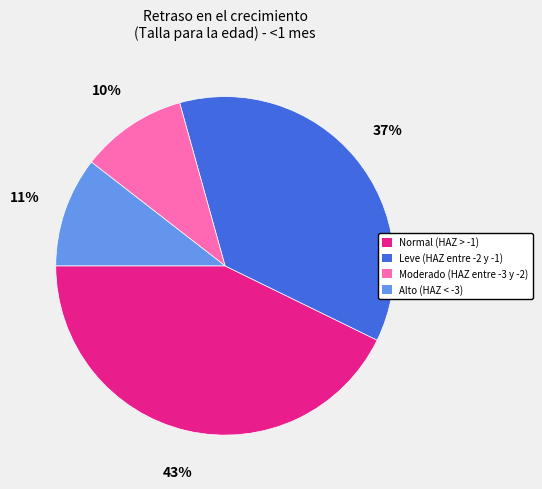

Which category has the biggest portion of the pie?

Normal (HAZ > -1)